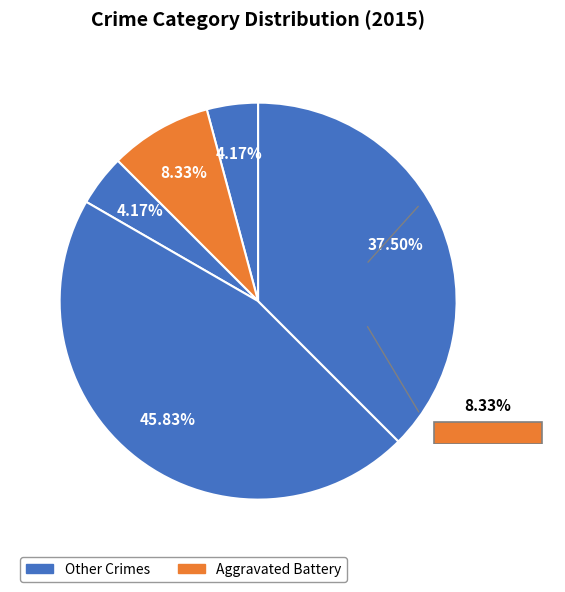

Count the number of slices in the pie.

5